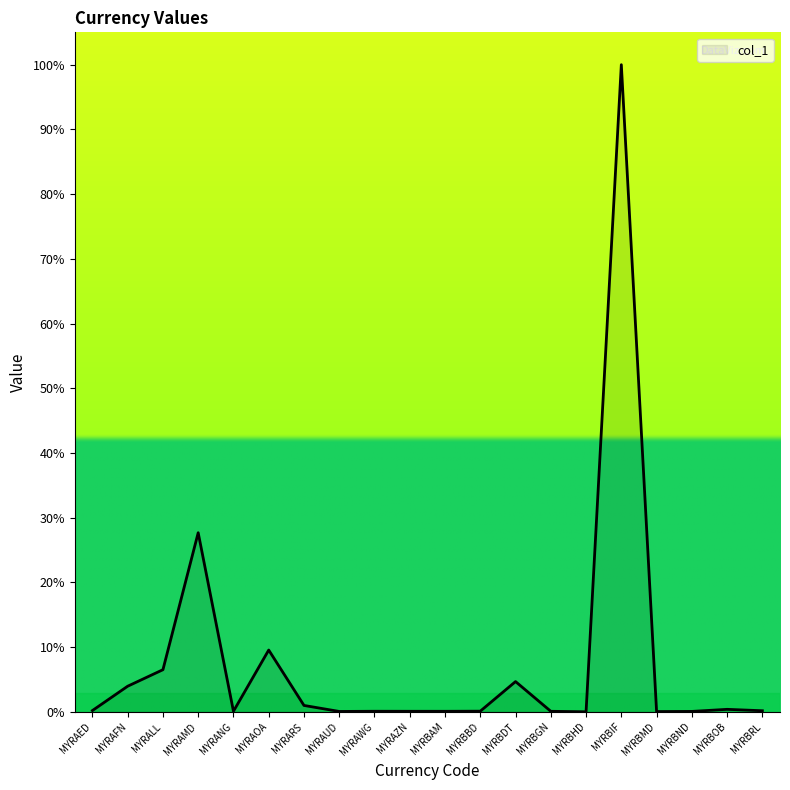

What position from the right is MYRALL?

18